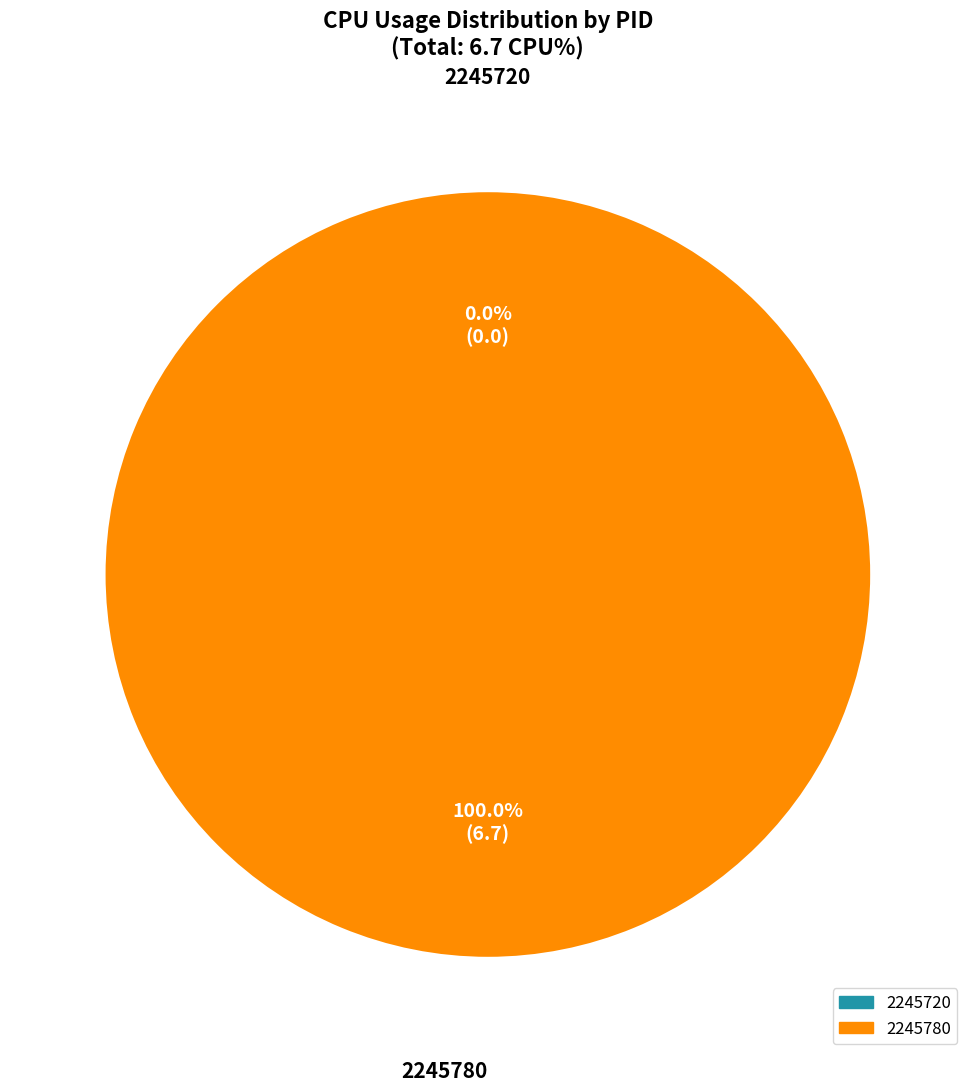

How many segments does this pie chart have?

2